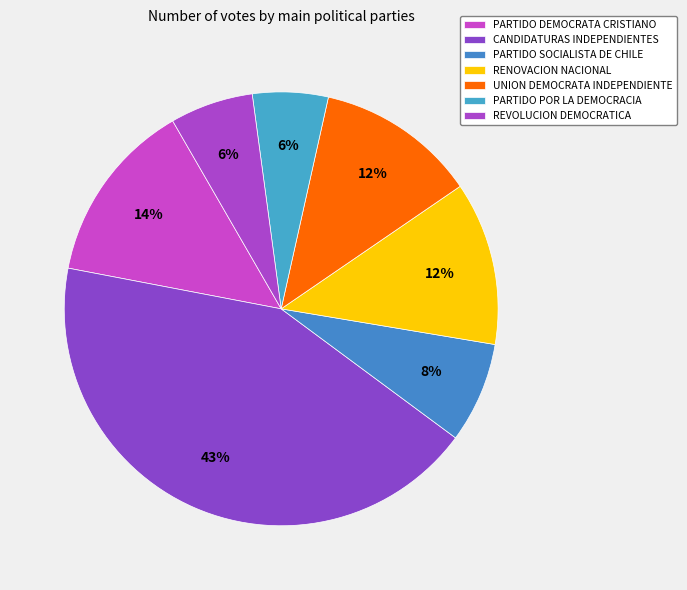

How many segments does this pie chart have?

7